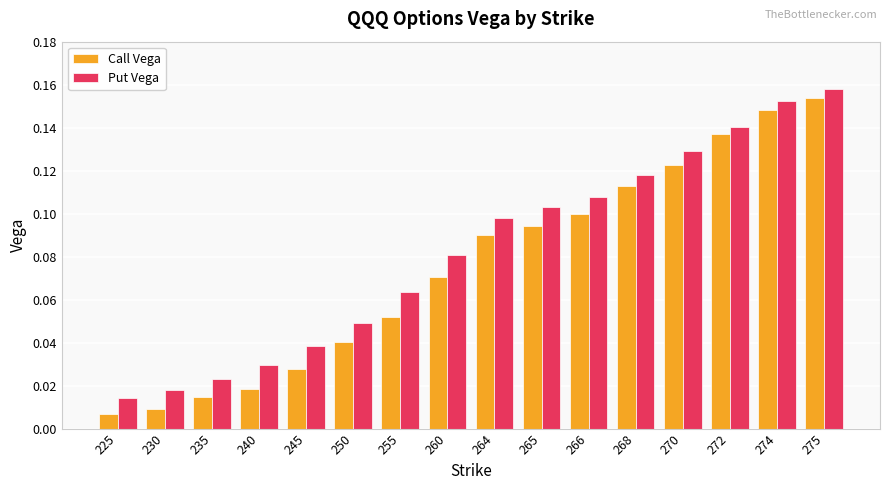

The Put Vega series shows 0.0 at 274. True or false?

False